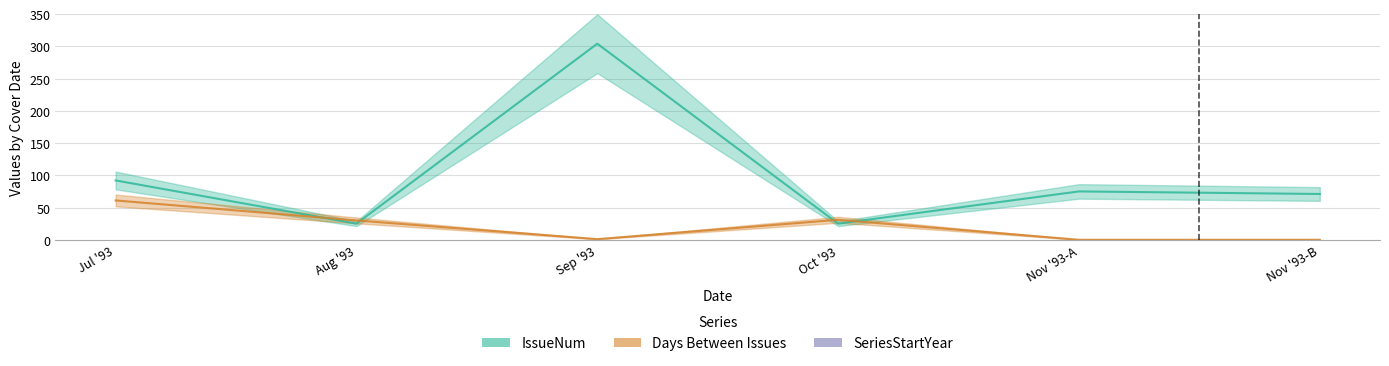

How many interior local peaks does the SeriesStartYear series have?

2